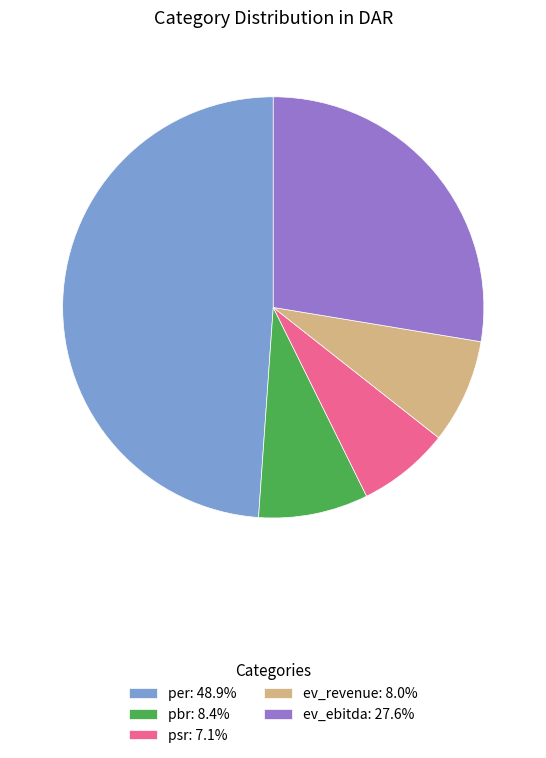

Which slice is the largest?

per